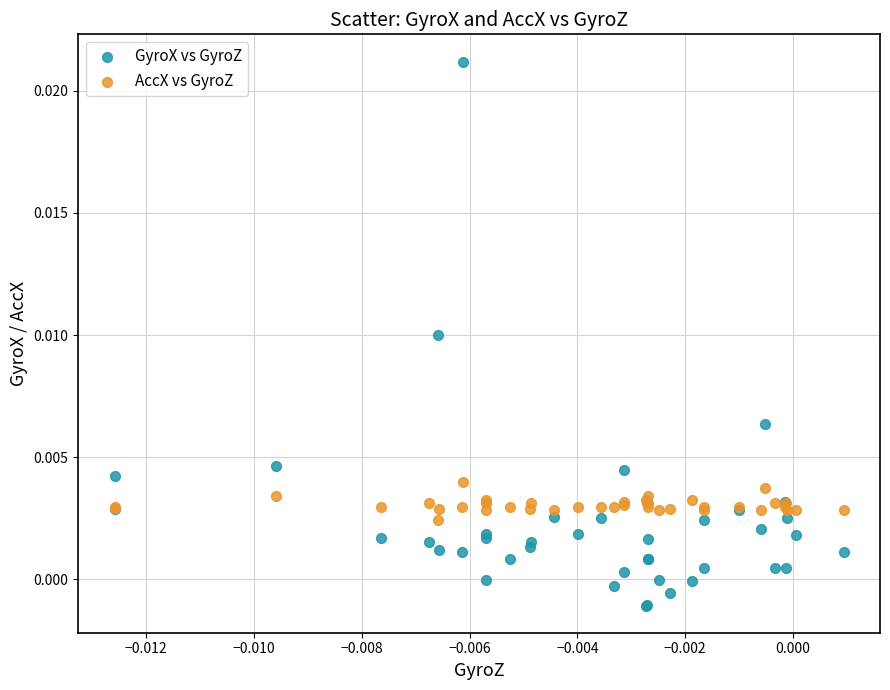

Which series has the widest spread of Y values?

GyroX vs GyroZ